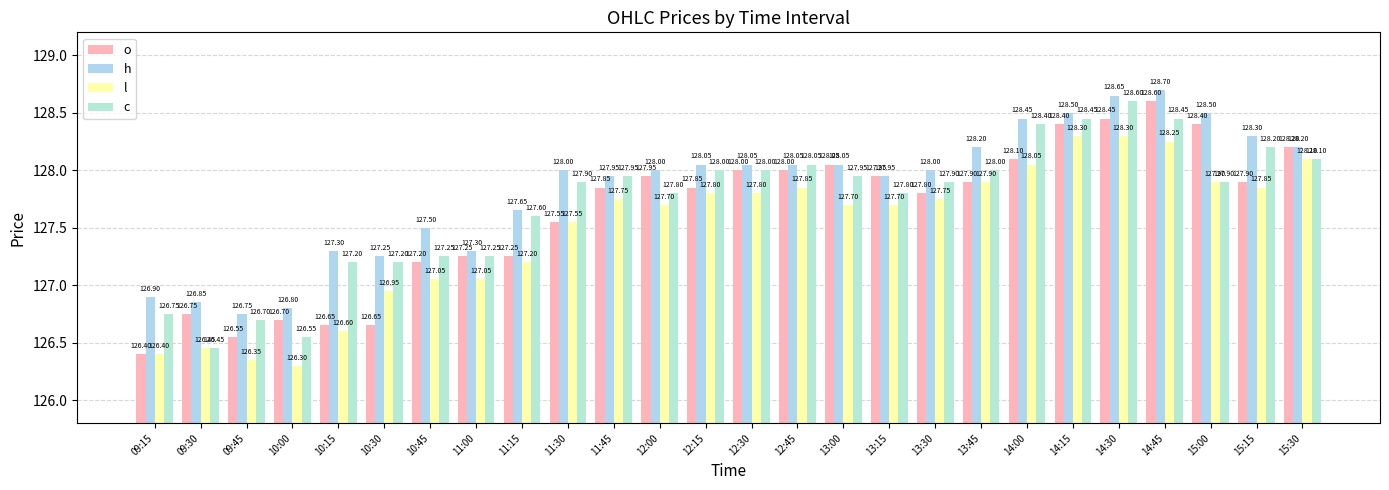

How many bars are there in total?

104